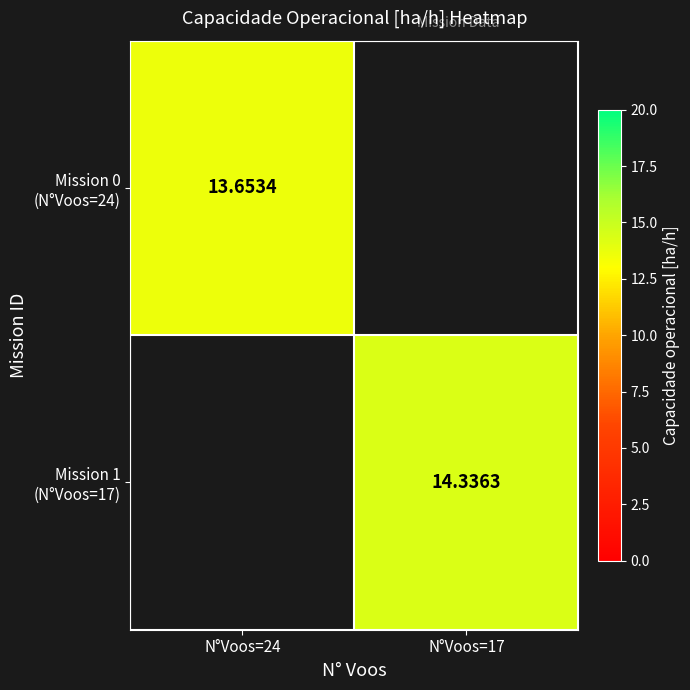

What is the approximate value of Mission 1 (N°Voos=17) at N°Voos=17?

14.3